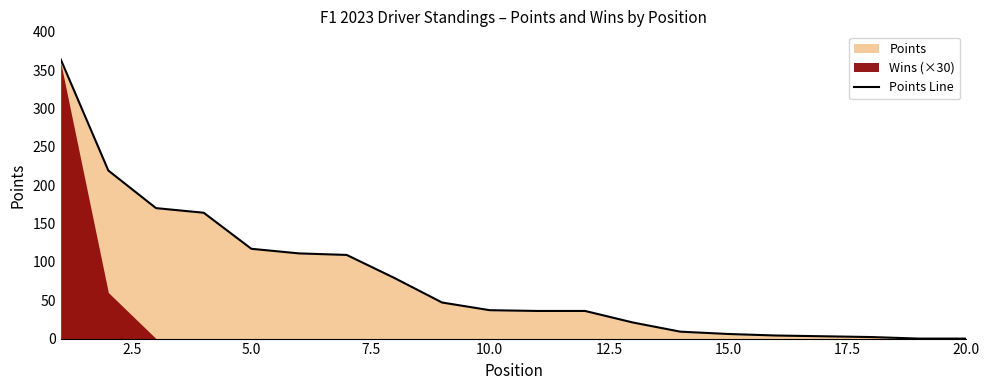

What is the maximum value for Points Line?

364